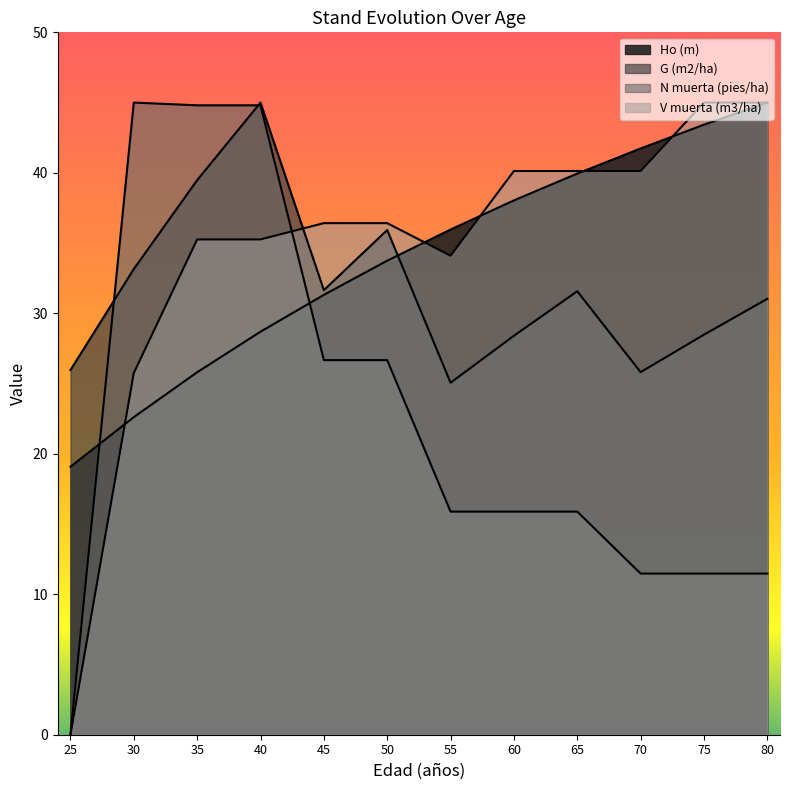

After their last crossing, which series has the higher values: V muerta (m3/ha) or Ho (m)?

V muerta (m3/ha)